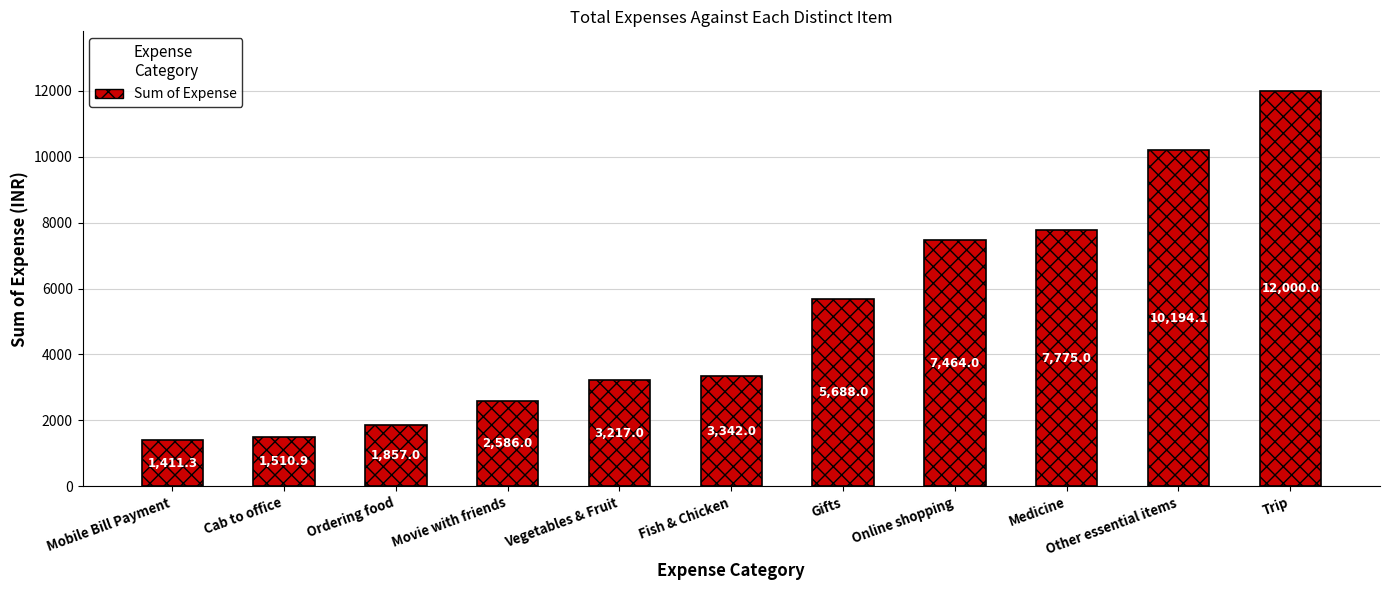

True or false: the data shows 12000.0 at Trip.

True